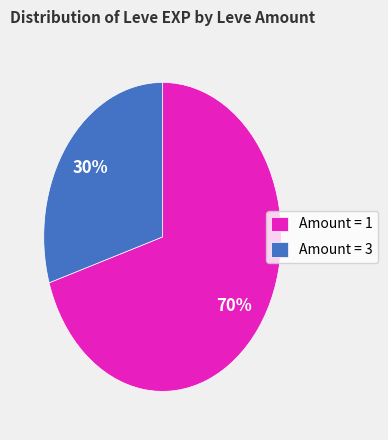

The Amount = 3 slice represents 30% of the pie. True or false?

True